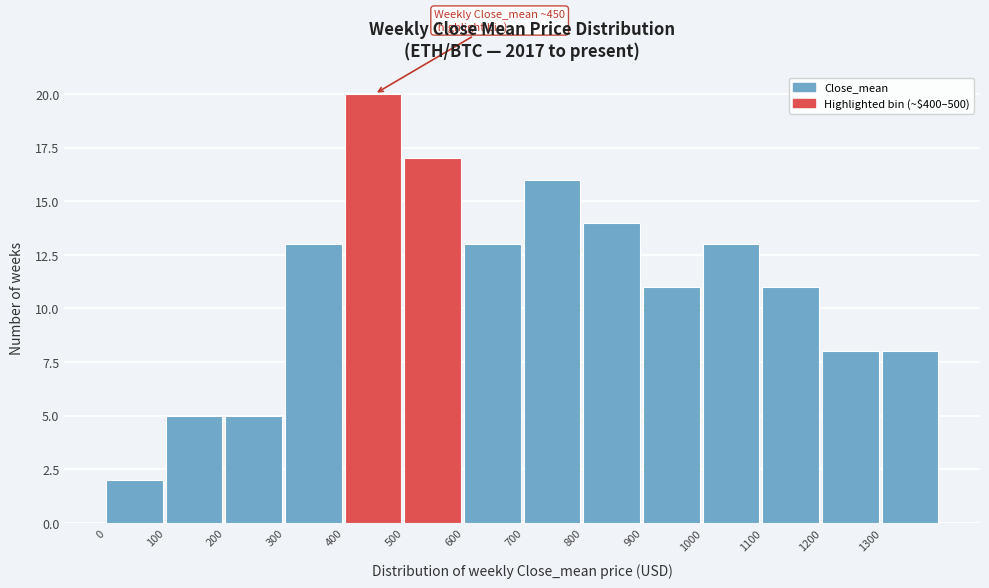

Over which range of the x-axis is the bar tallest?

400 to 500